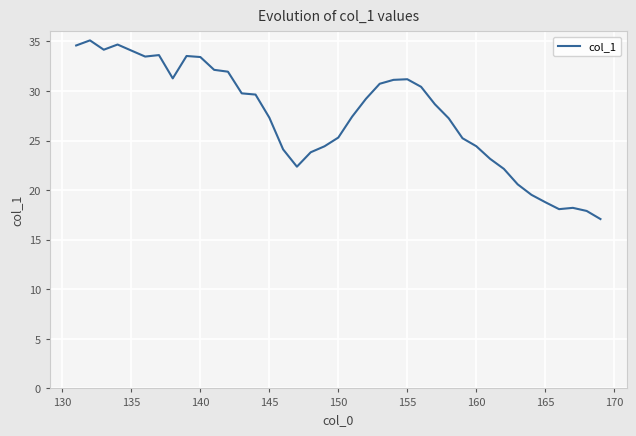

What is the maximum value shown in the chart?

35.1